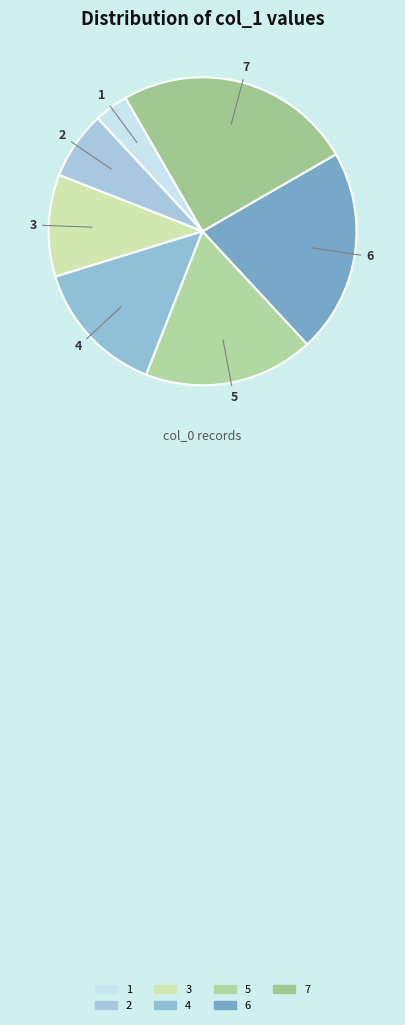

Does 5 account for over 50% of the chart?

No